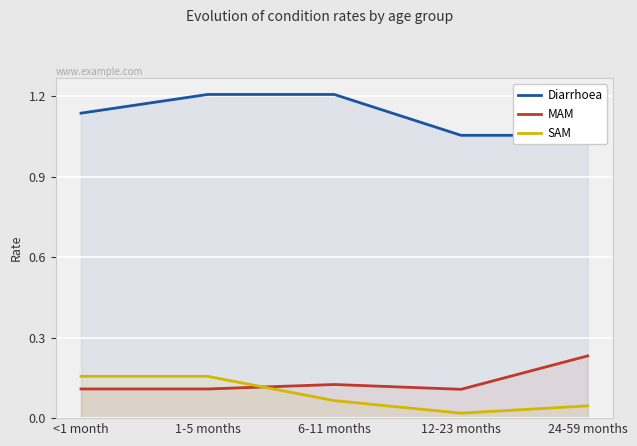

The value of Diarrhoea at <1 month is 1.1. True or false?

True